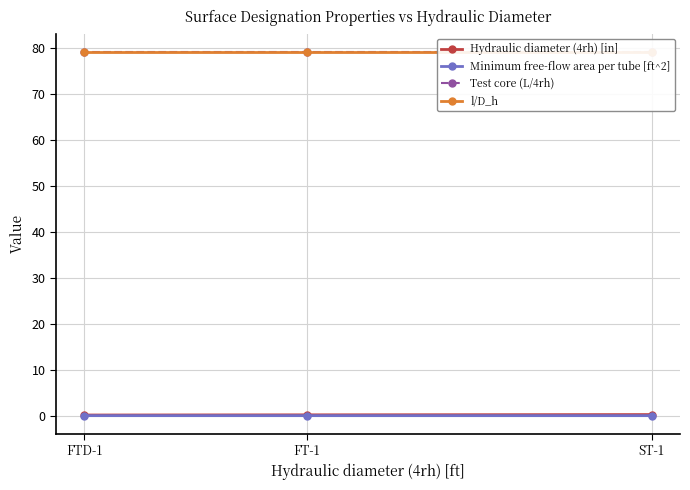

The value of Minimum free-flow area per tube [ft^2] at FT-1 is 0.0. True or false?

True